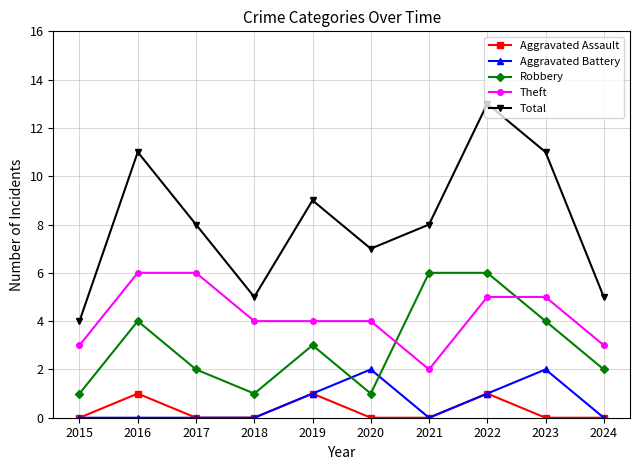

Is the value of Theft at 2016 greater than the value of Total at 2021?

No